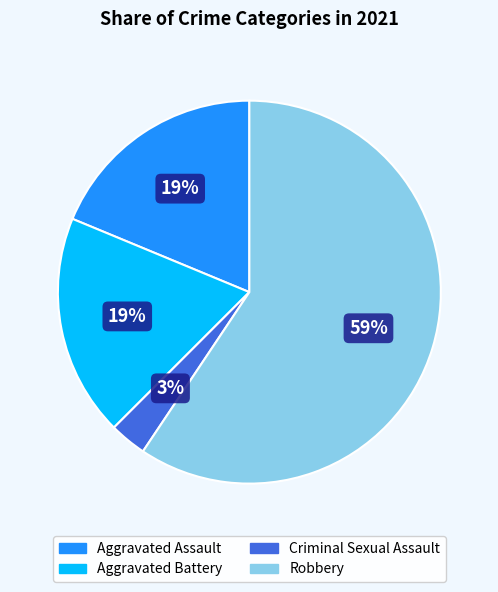

Does Robbery represent more than half of the total?

Yes